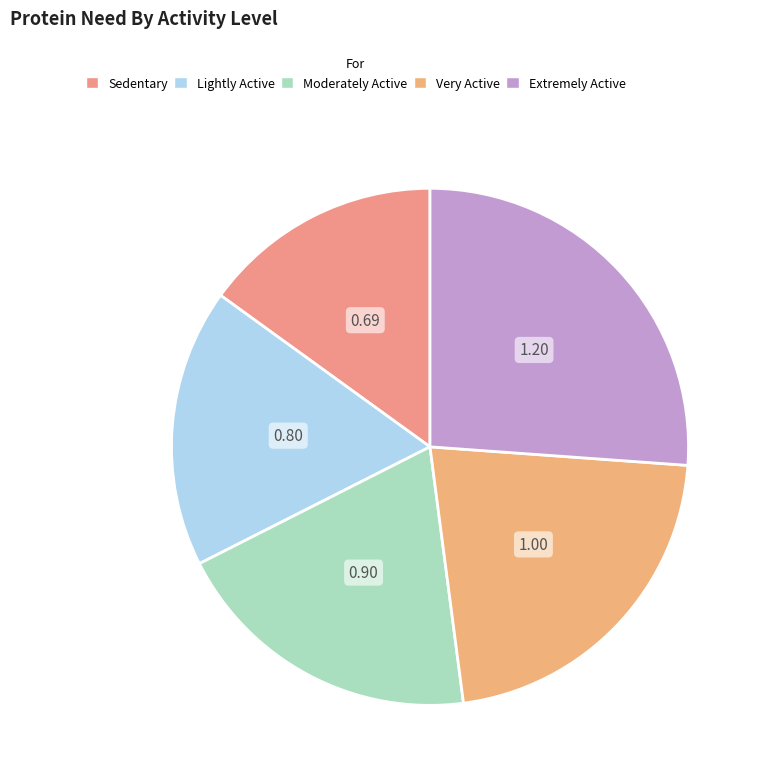

Which slice is the smallest?

Sedentary